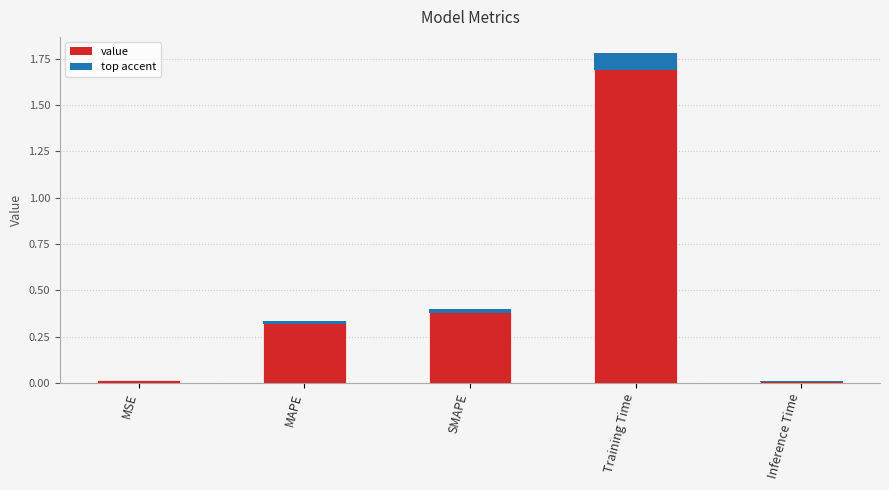

How many distinct data groups are displayed?

1